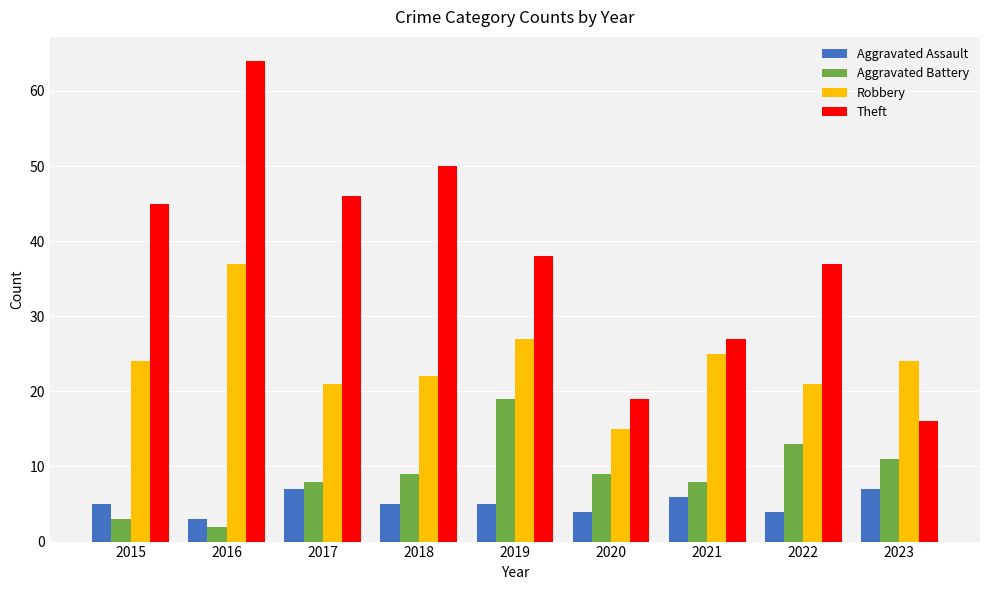

Reading right to left, list all the values displayed in this chart.

Aggravated Assault: 2023=7	2022=4	2021=6	2020=4	2019=5	2018=5	2017=7	2016=3	2015=5
Aggravated Battery: 2023=11	2022=13	2021=8	2020=9	2019=19	2018=9	2017=8	2016=2	2015=3
Robbery: 2023=24	2022=21	2021=25	2020=15	2019=27	2018=22	2017=21	2016=37	2015=24
Theft: 2023=16	2022=37	2021=27	2020=19	2019=38	2018=50	2017=46	2016=64	2015=45